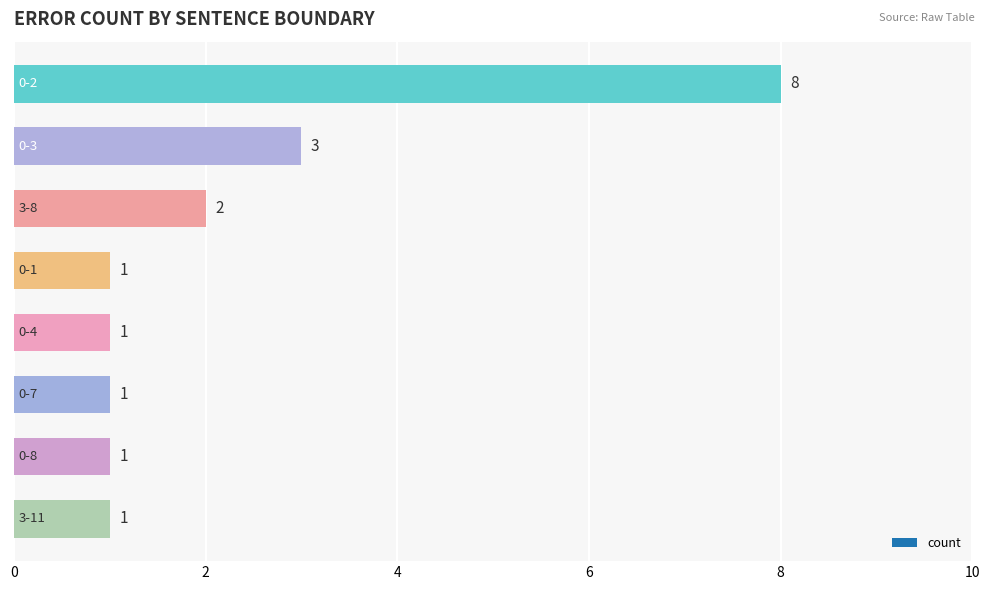

What is the minimum value shown in the chart?

1